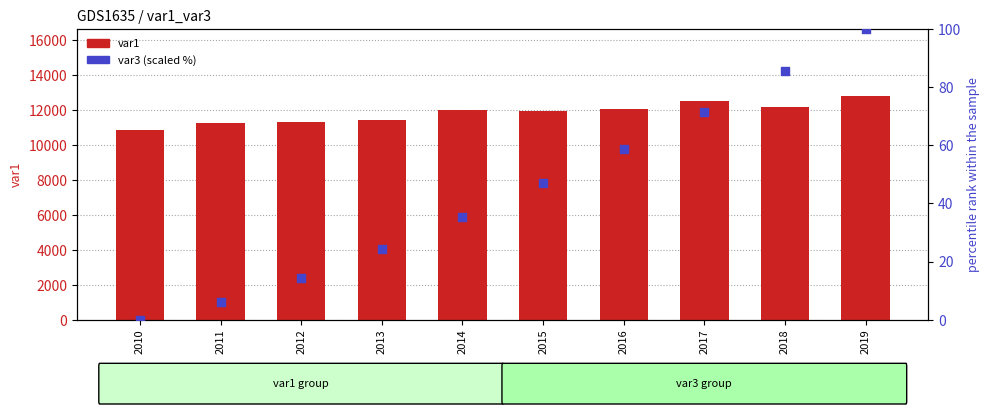

What is the total value across all series at 2017?

12585.4